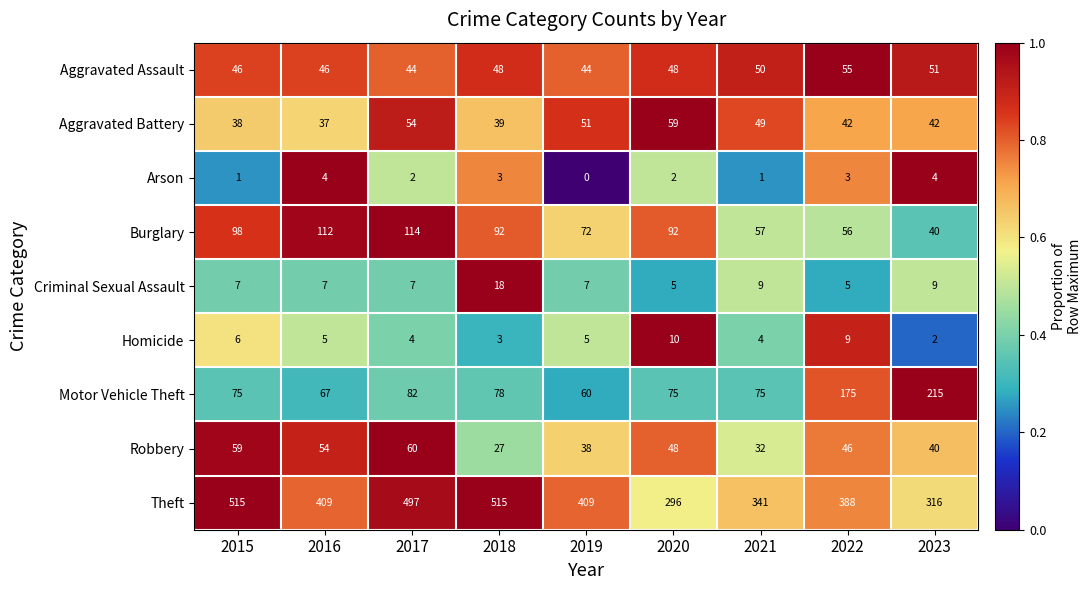

Rank the series at 2016 from lowest to highest value.

Arson, Homicide, Criminal Sexual Assault, Aggravated Battery, Aggravated Assault, Robbery, Motor Vehicle Theft, Burglary, Theft